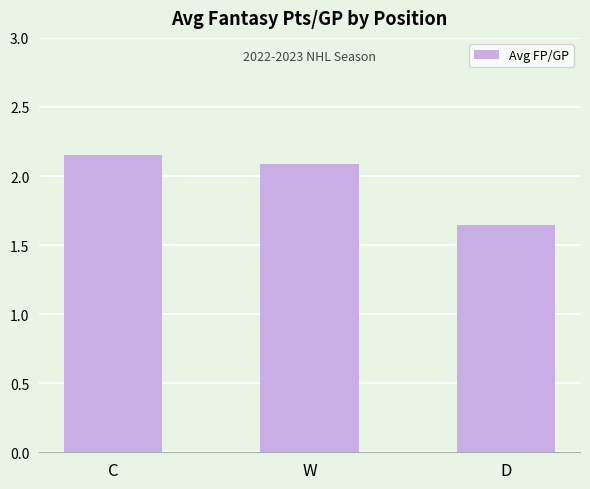

Are the bars grouped side by side (vs. stacked)?

No